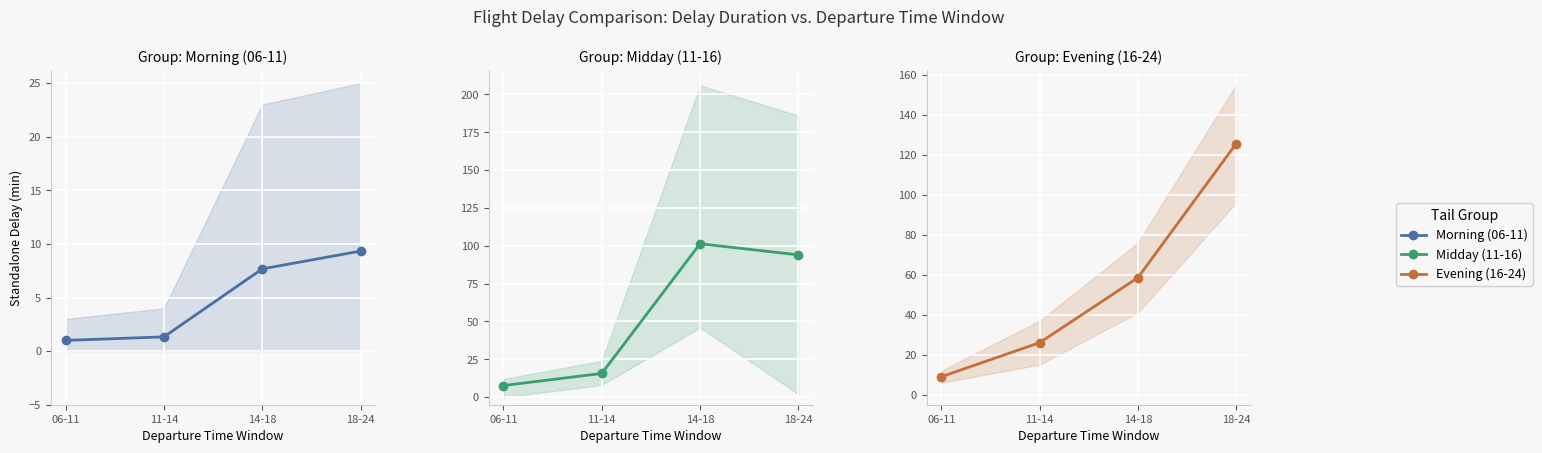

The value of Morning (06-11) at 14-18 is 7.7. True or false?

True